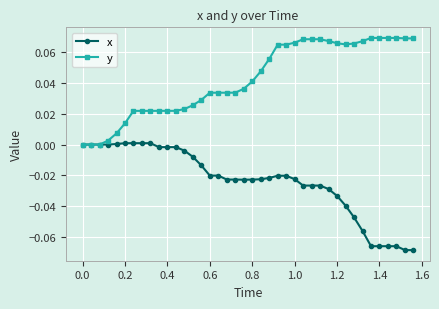

Which series has the largest total across all categories?

y